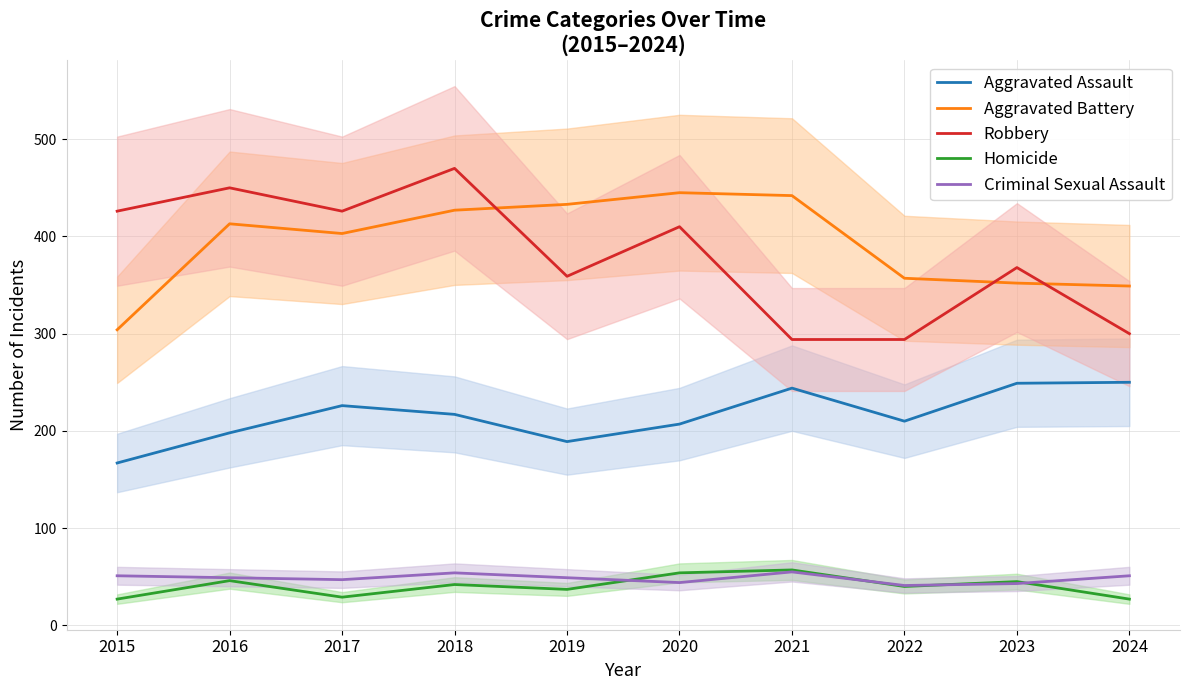

How many values in the Homicide series are below 42?

5